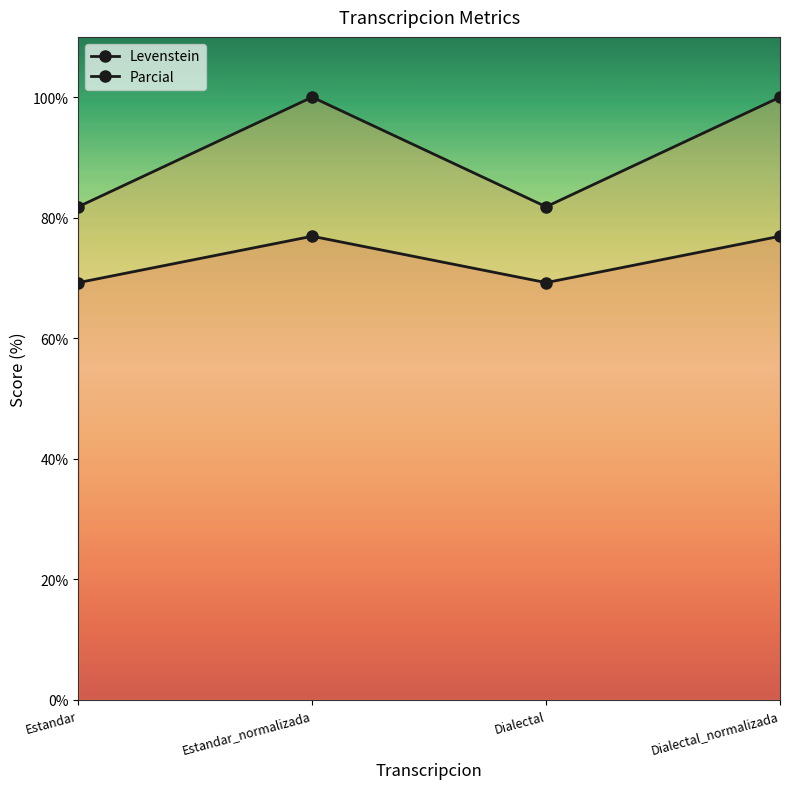

What is the difference between the highest and lowest values at Estandar_normalizada?

23.1